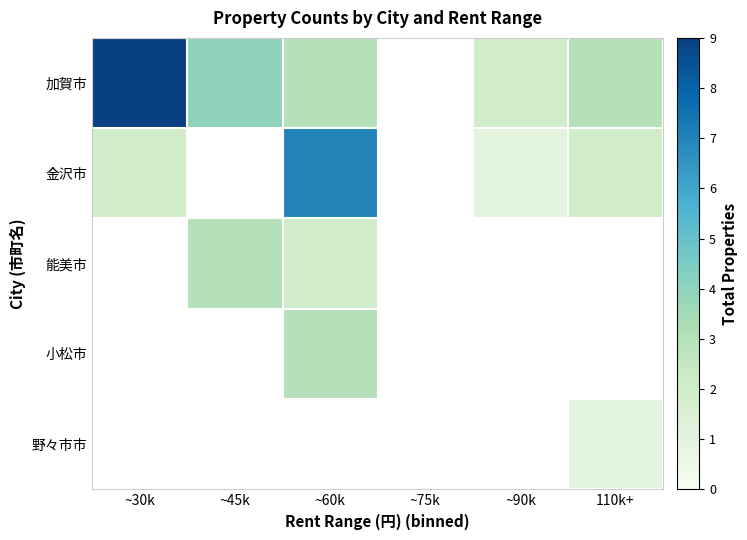

List the series in order of their peak value, highest first.

加賀市, 金沢市, 能美市, 小松市, 野々市市